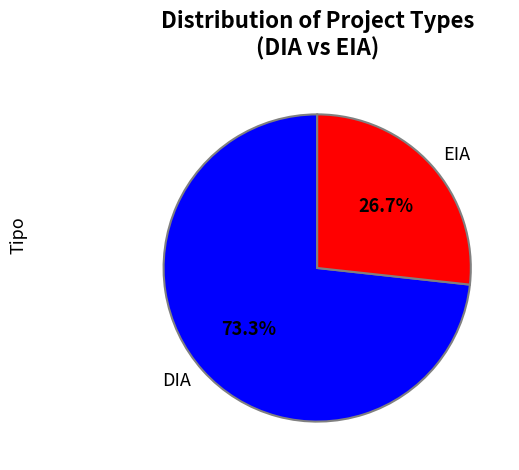

To the nearest percent, what portion does EIA represent?

27%